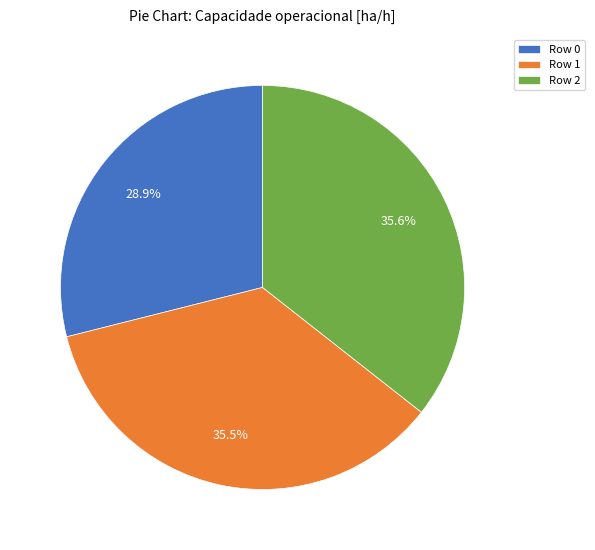

Is it true that Row 2 is 36% of the pie?

True